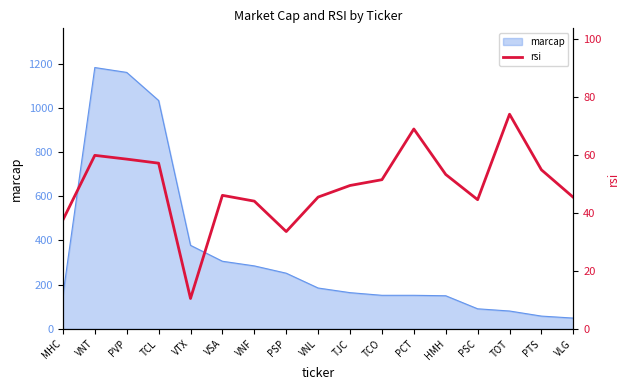

What is the difference between the maximum and minimum values?

63.6